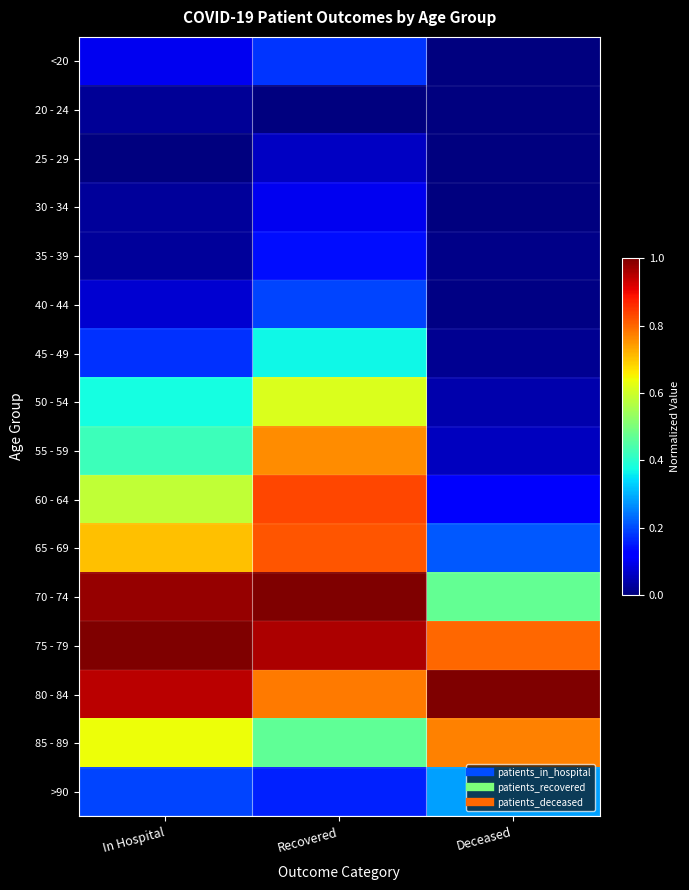

Reading left to right, what are all the values shown in this chart?

<20: In Hospital=0.1	Recovered=0.2	Deceased=0.0
20 - 24: In Hospital=0.0	Recovered=0.0	Deceased=0.0
25 - 29: In Hospital=0.0	Recovered=0.1	Deceased=0.0
30 - 34: In Hospital=0.0	Recovered=0.1	Deceased=0.0
35 - 39: In Hospital=0.0	Recovered=0.1	Deceased=0.0
40 - 44: In Hospital=0.1	Recovered=0.2	Deceased=0.0
45 - 49: In Hospital=0.2	Recovered=0.4	Deceased=0.0
50 - 54: In Hospital=0.4	Recovered=0.6	Deceased=0.0
55 - 59: In Hospital=0.4	Recovered=0.8	Deceased=0.1
60 - 64: In Hospital=0.6	Recovered=0.8	Deceased=0.1
65 - 69: In Hospital=0.7	Recovered=0.8	Deceased=0.2
70 - 74: In Hospital=1.0	Recovered=1.0	Deceased=0.5
75 - 79: In Hospital=1.0	Recovered=1.0	Deceased=0.8
80 - 84: In Hospital=0.9	Recovered=0.8	Deceased=1.0
85 - 89: In Hospital=0.6	Recovered=0.5	Deceased=0.8
>90: In Hospital=0.2	Recovered=0.2	Deceased=0.3